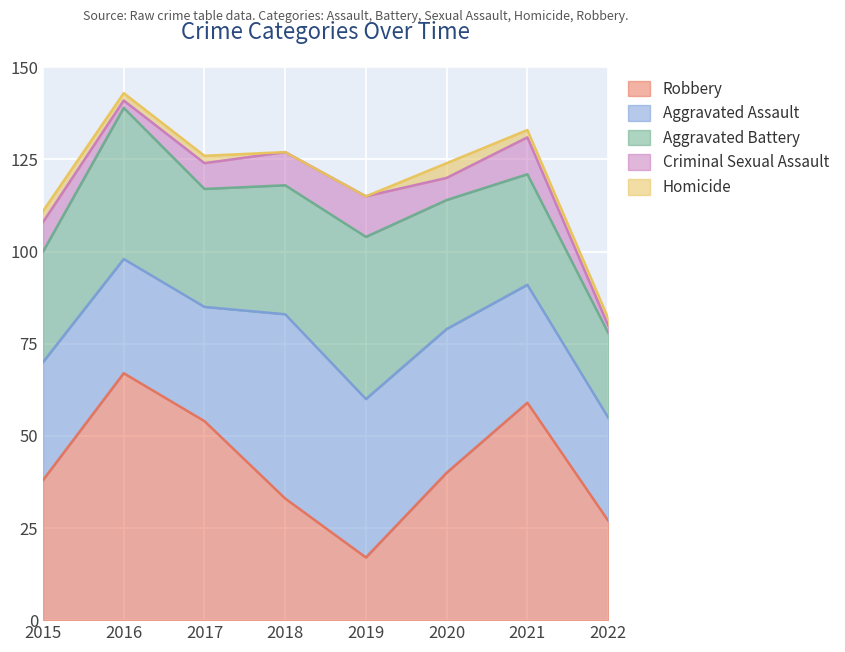

At how many categories does at least one series exceed 54?

2